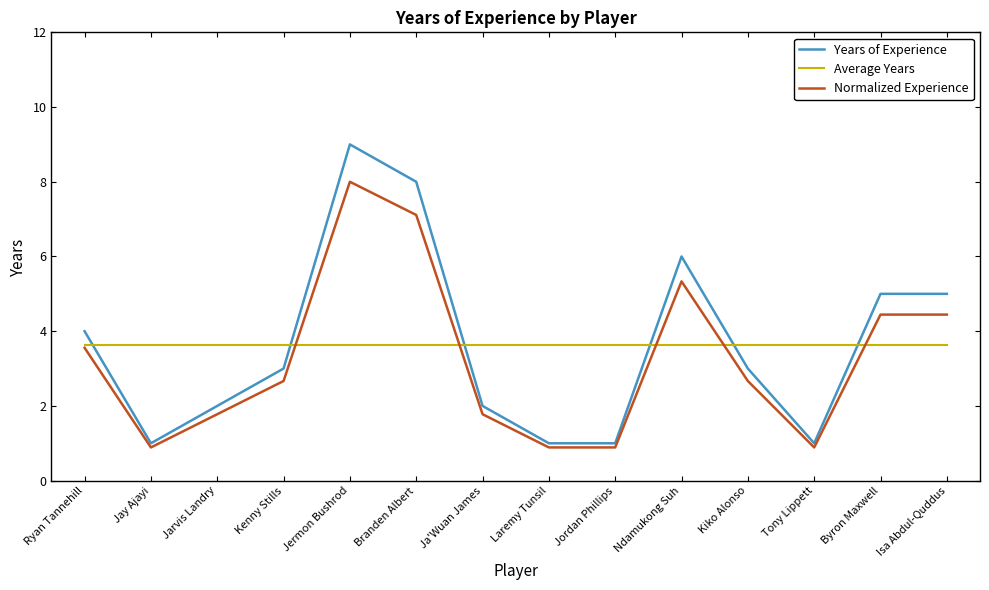

What are all the series names shown in the legend?

Years of Experience, Average Years, Normalized Experience